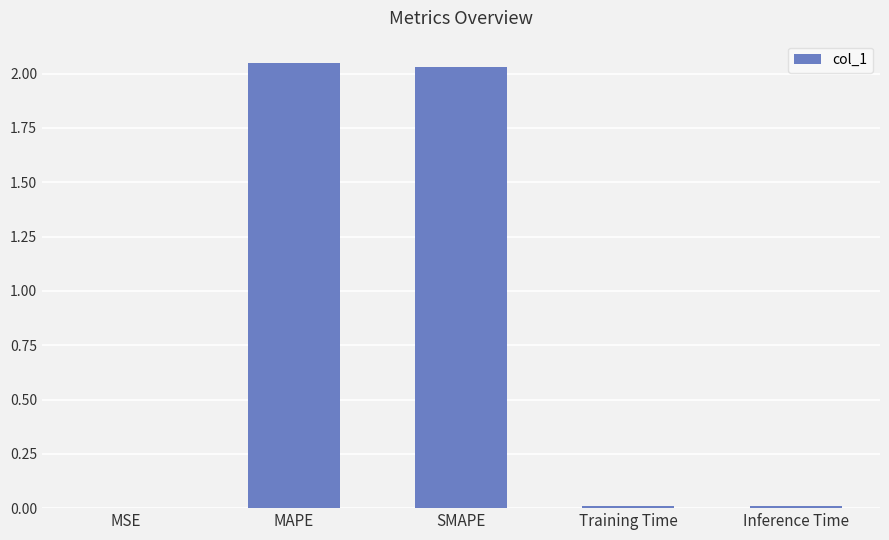

What is the average value?

0.8